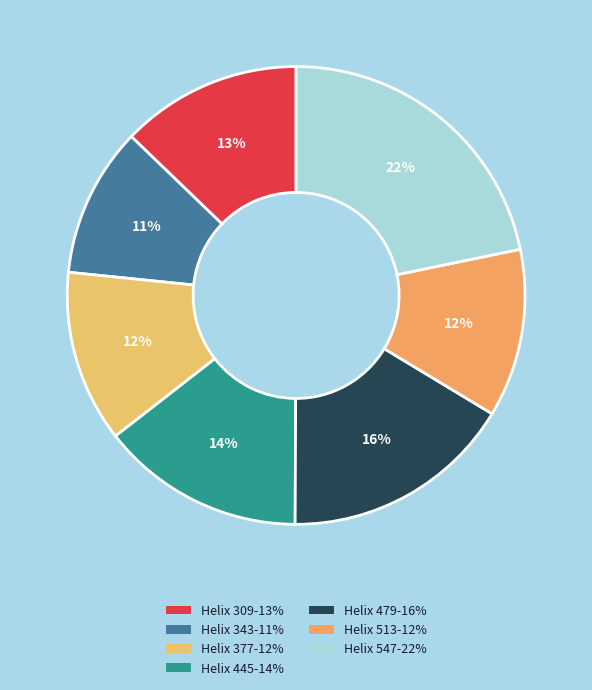

Rank the categories by value from lowest to highest.

343, 513, 377, 309, 445, 479, 547